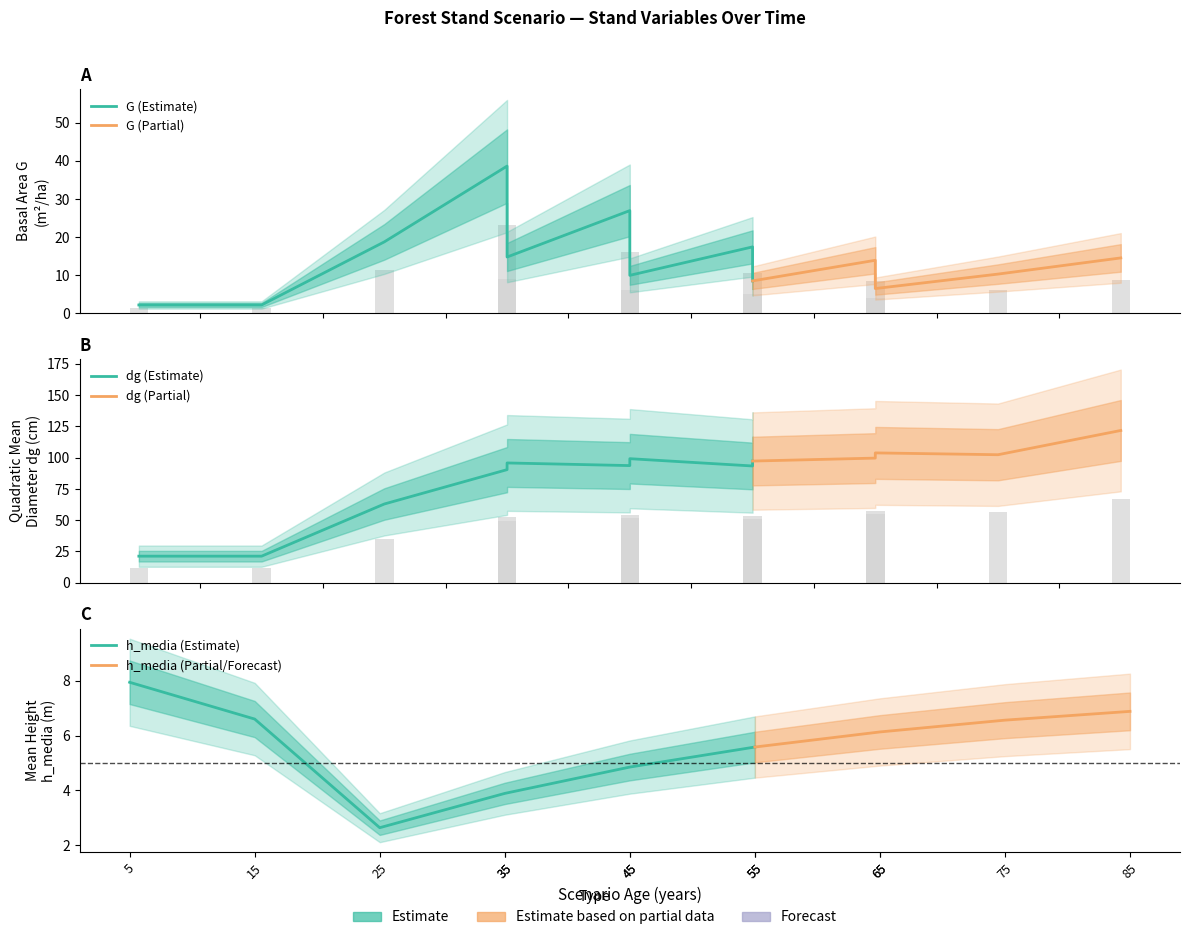

What is the greatest value displayed?

67.0